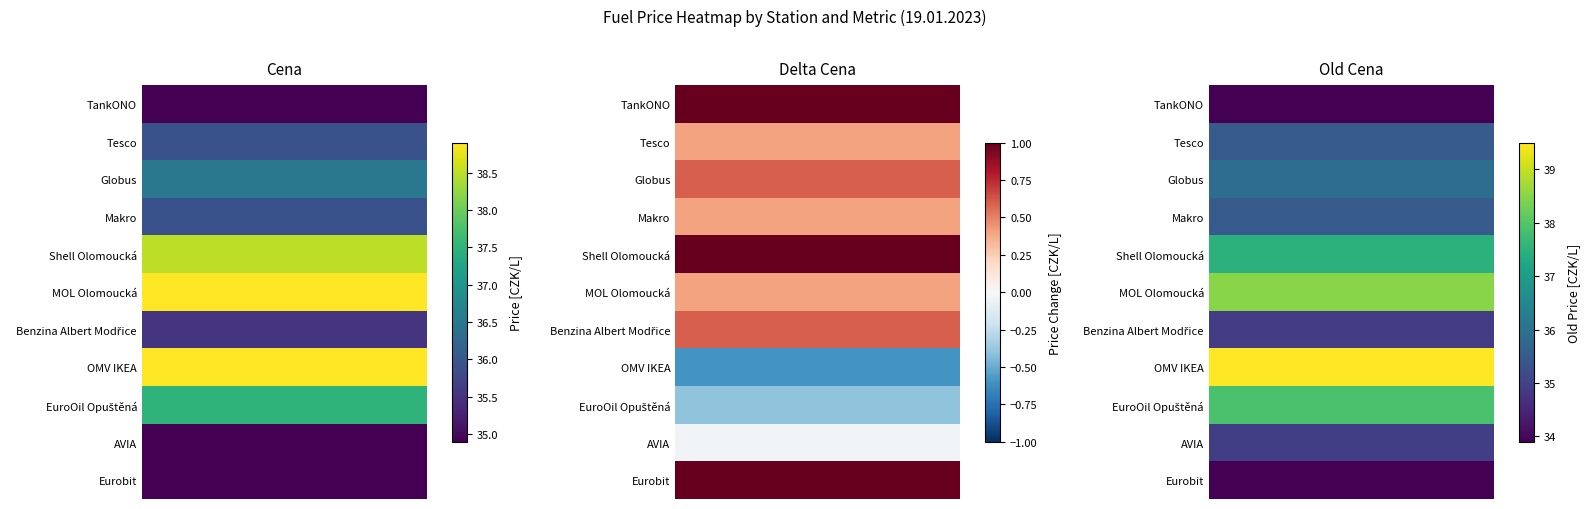

What is the difference between the second highest and minimum values in the Eurobit series?

32.9